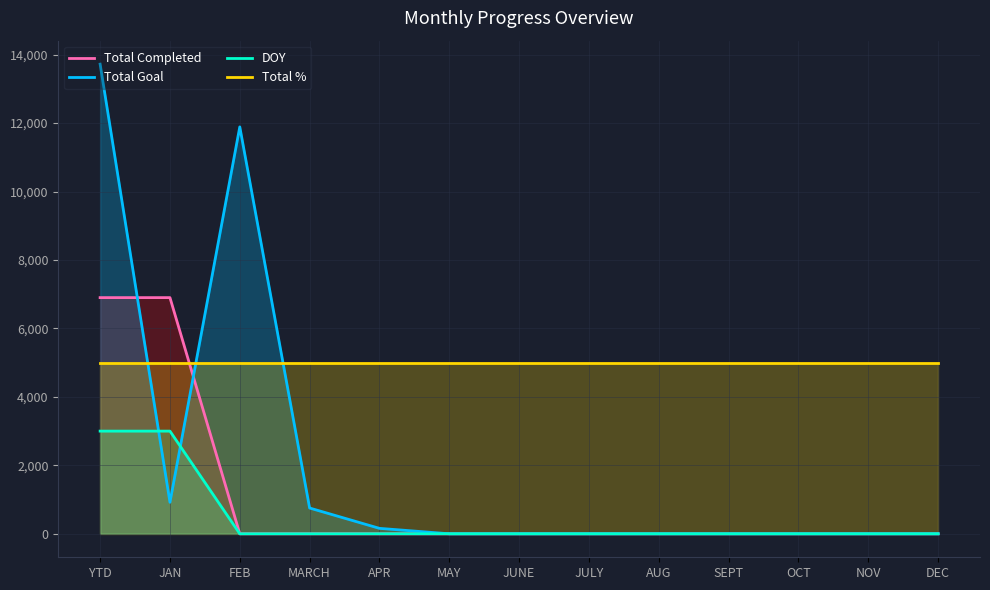

What is the maximum value shown in the chart?

13721